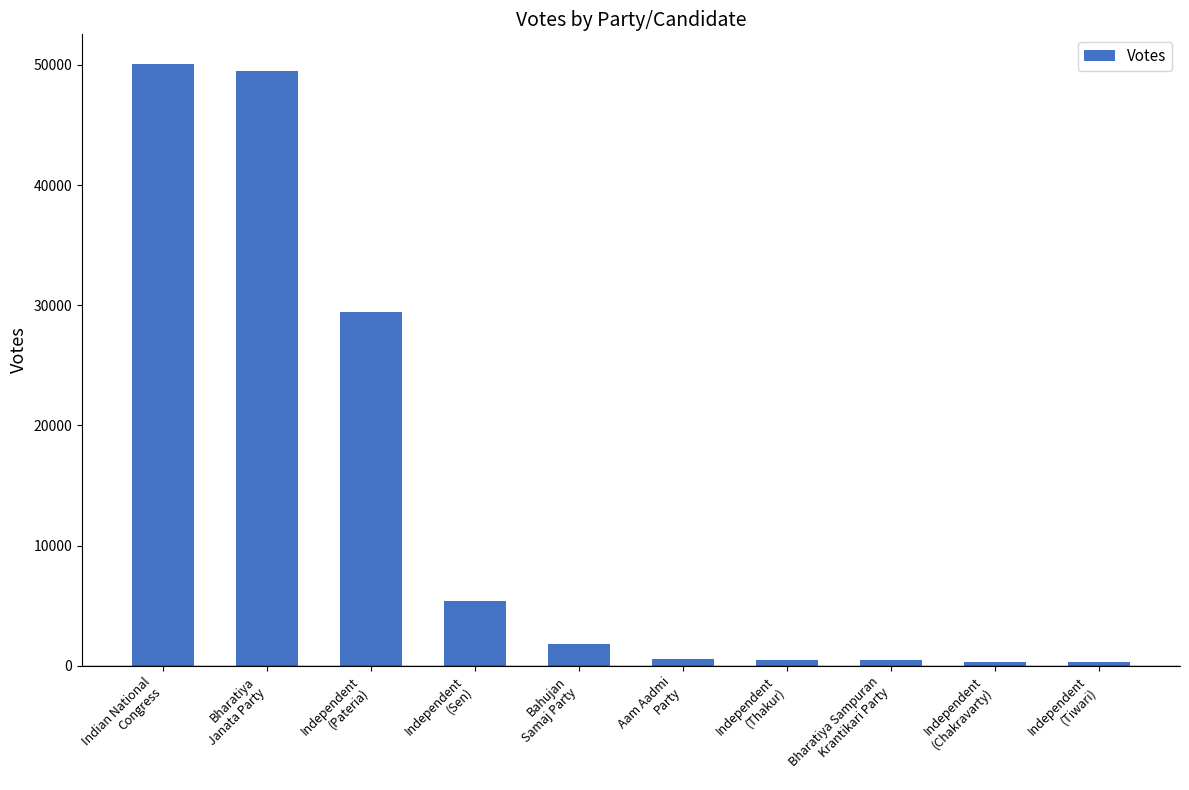

What is the change in value from Bharatiya
Janata Party to Independent
(Thakur)?

-48963